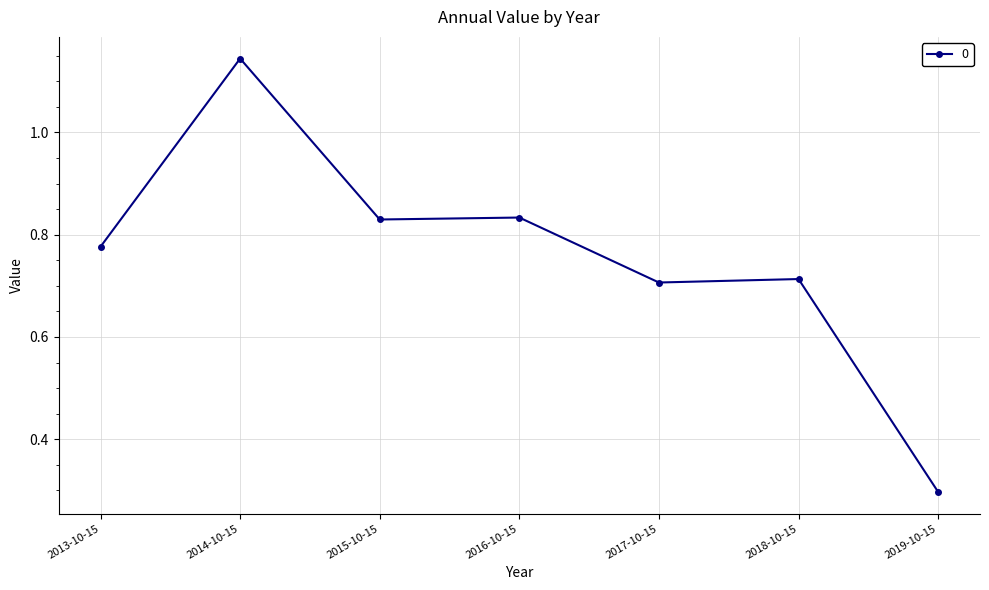

What position from the right is 2018-10-15?

2